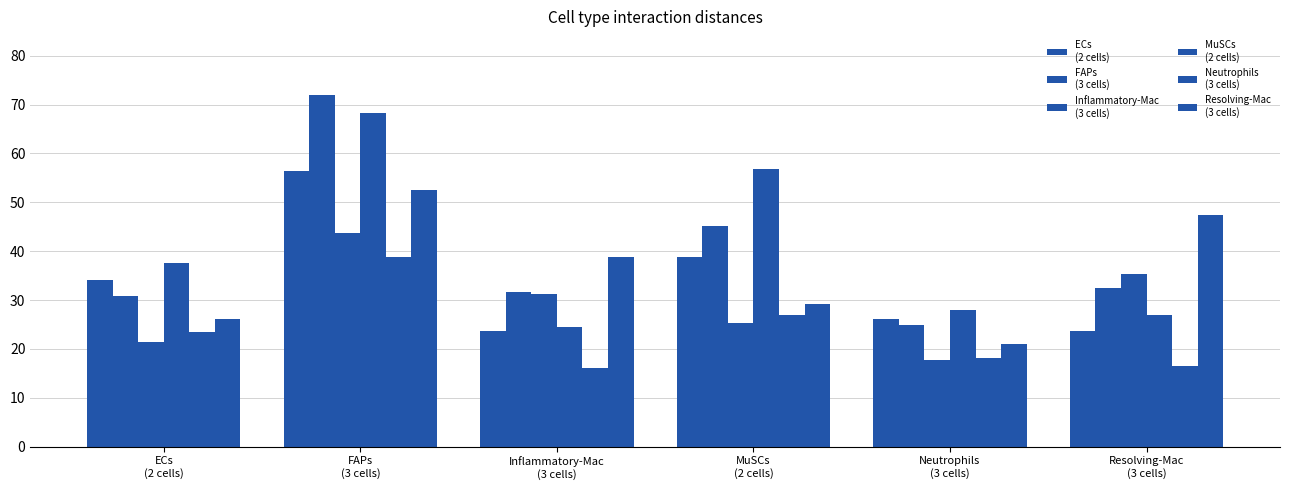

Count the number of data series in this chart.

6